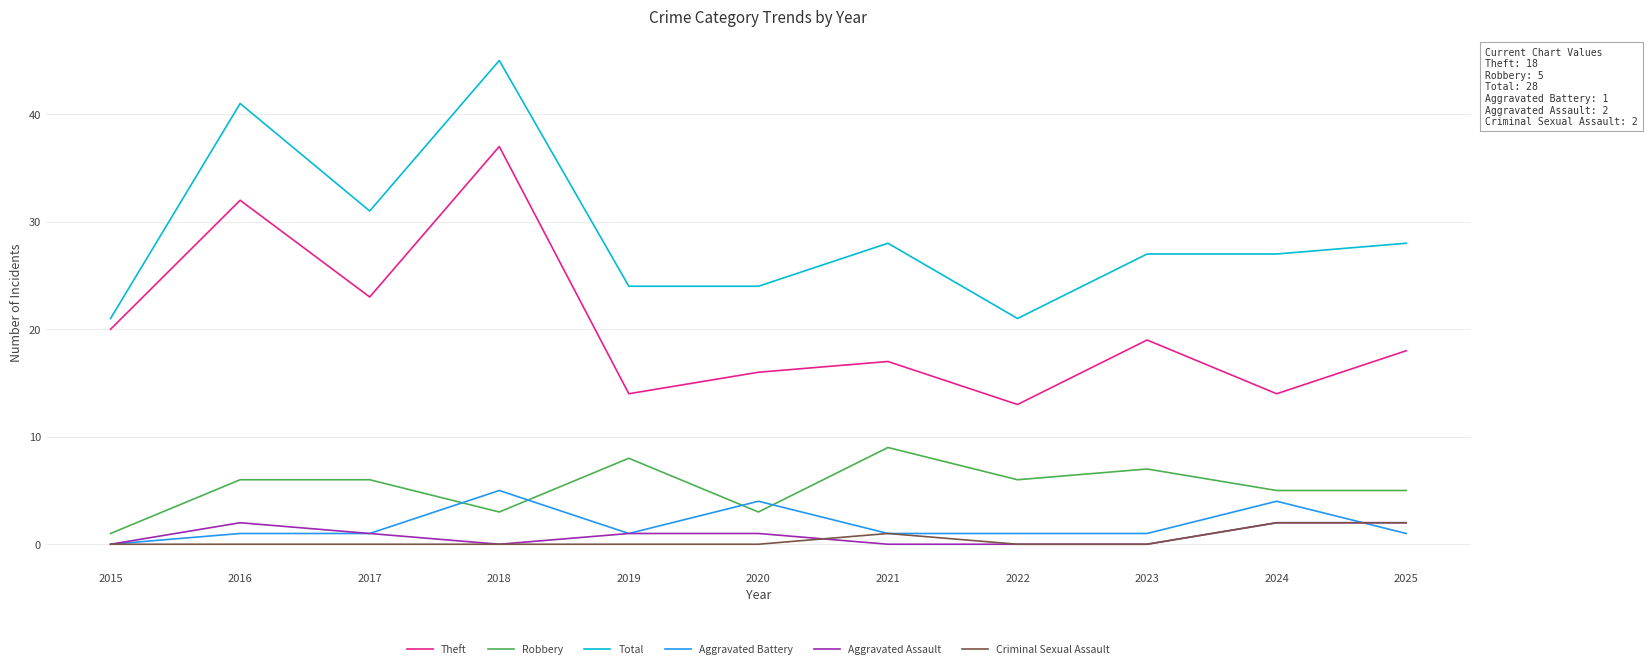

The Robbery series shows 15 at 2021. True or false?

False